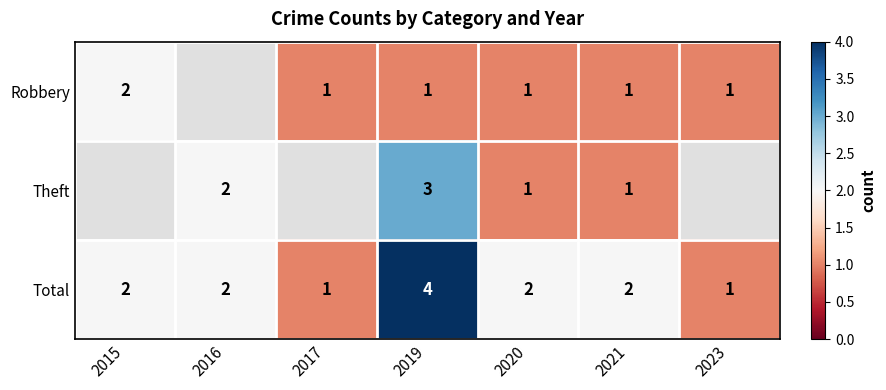

At which label does Total reach its peak?

2019